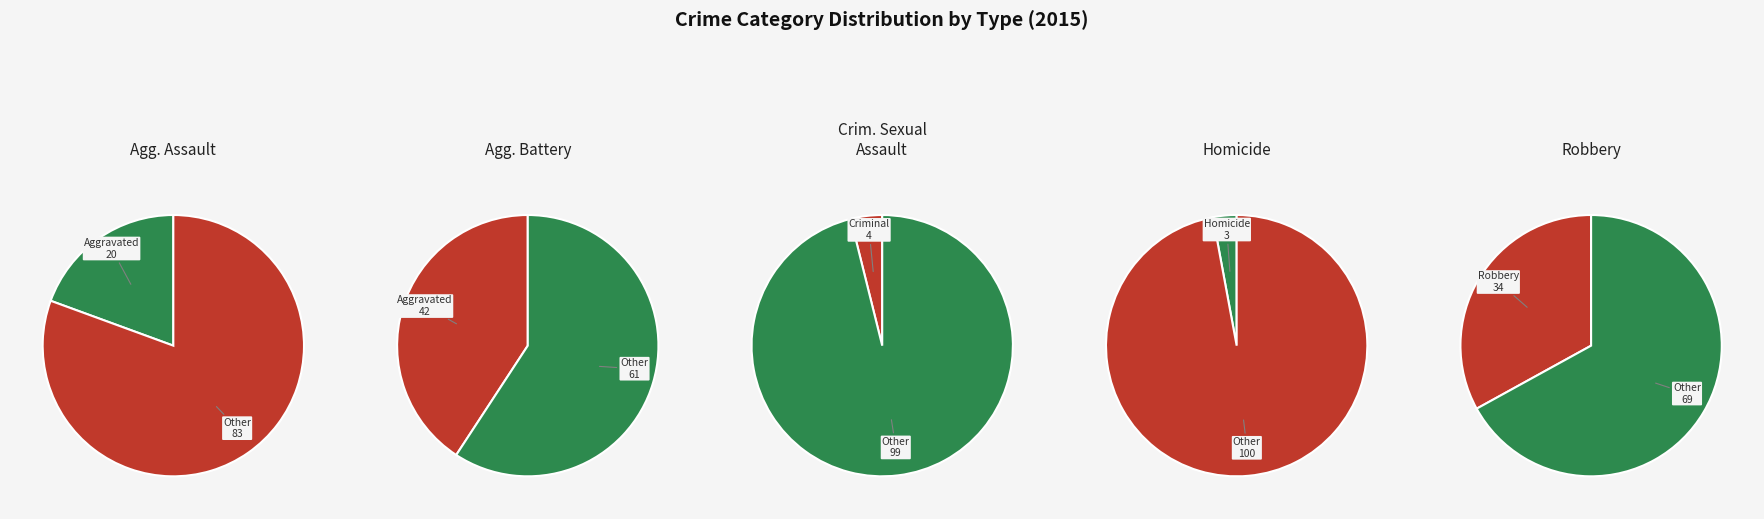

Does Aggravated Assault account for over 50% of the chart?

No